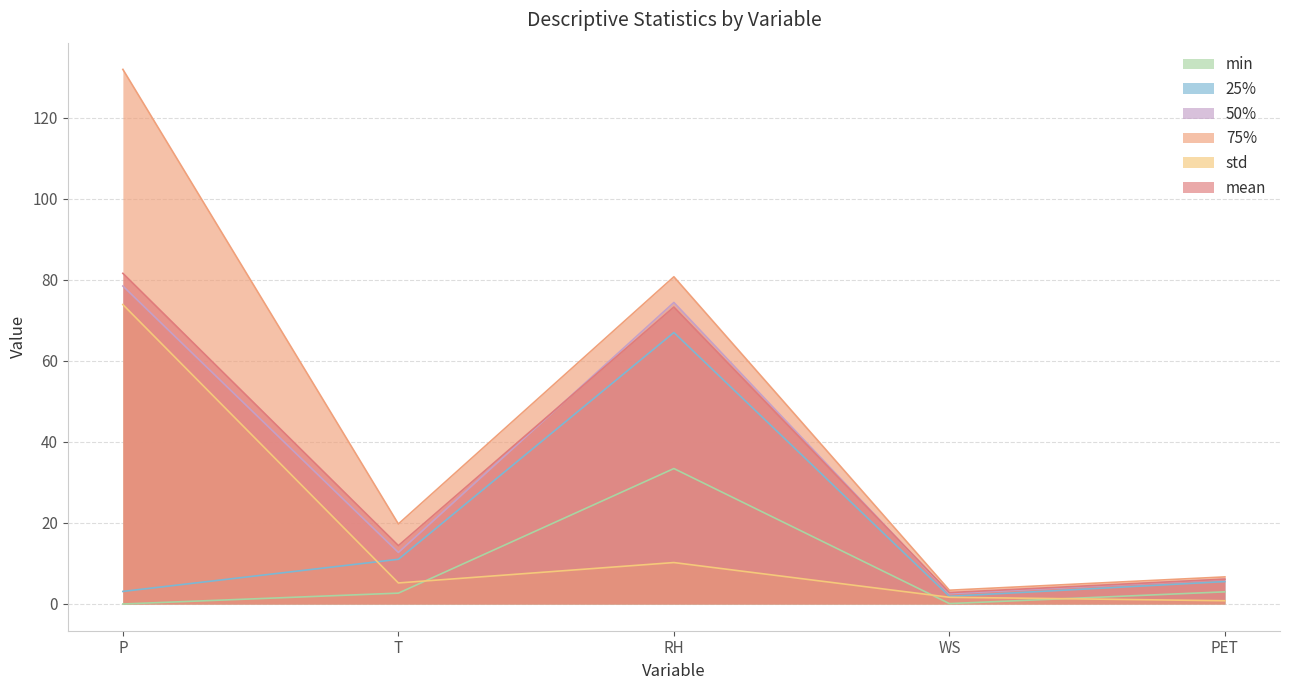

Which has a higher value, T or PET?

T